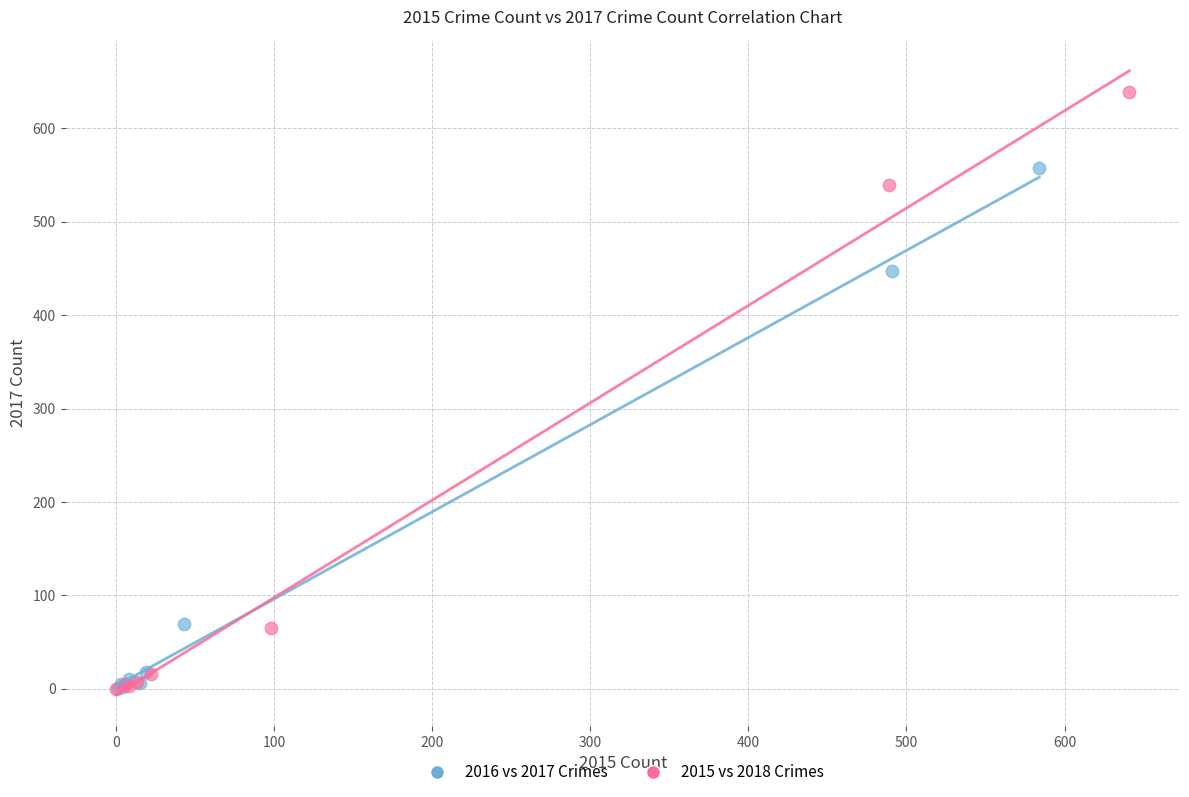

Which series reaches the maximum Y coordinate?

2015 vs 2018 Crimes